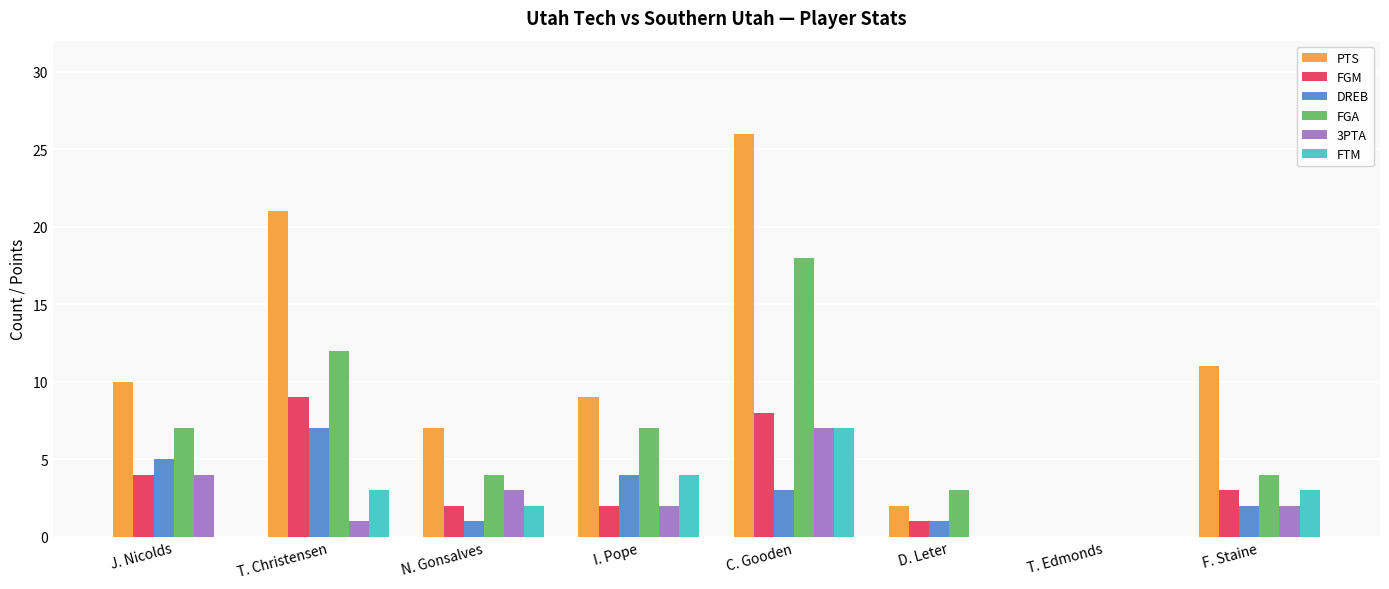

Count the number of data series in this chart.

6